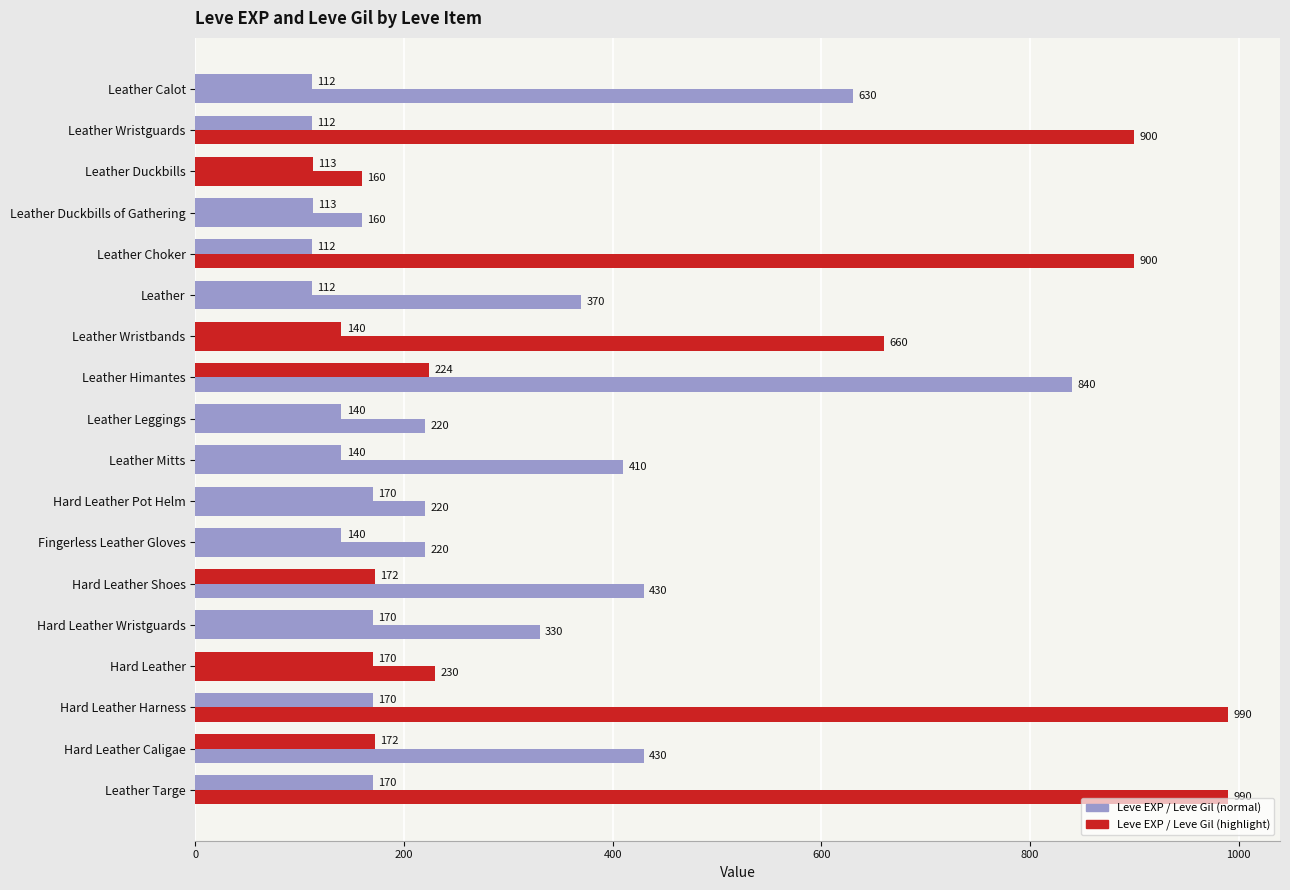

How many series are shown in this chart?

2